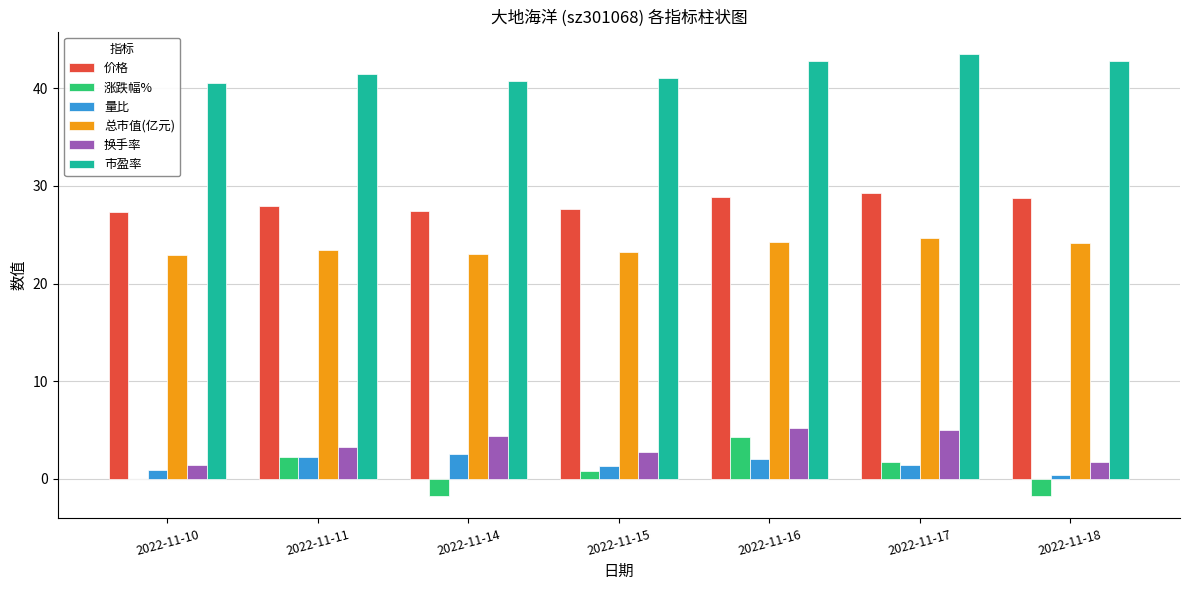

Count the number of categories in the chart.

7